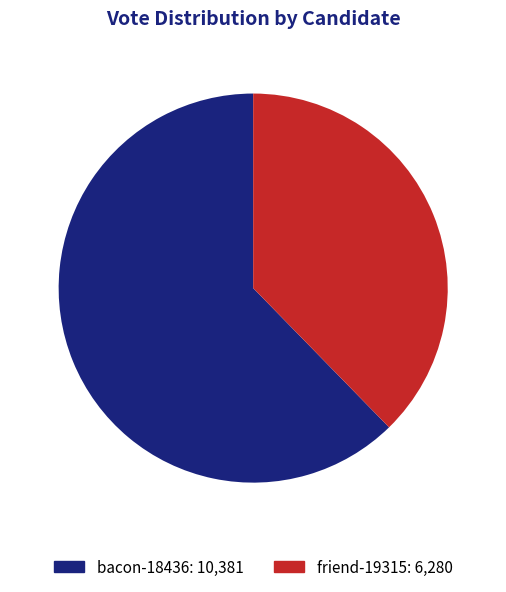

To the nearest percent, what percentage of the pie is friend-19315?

38%